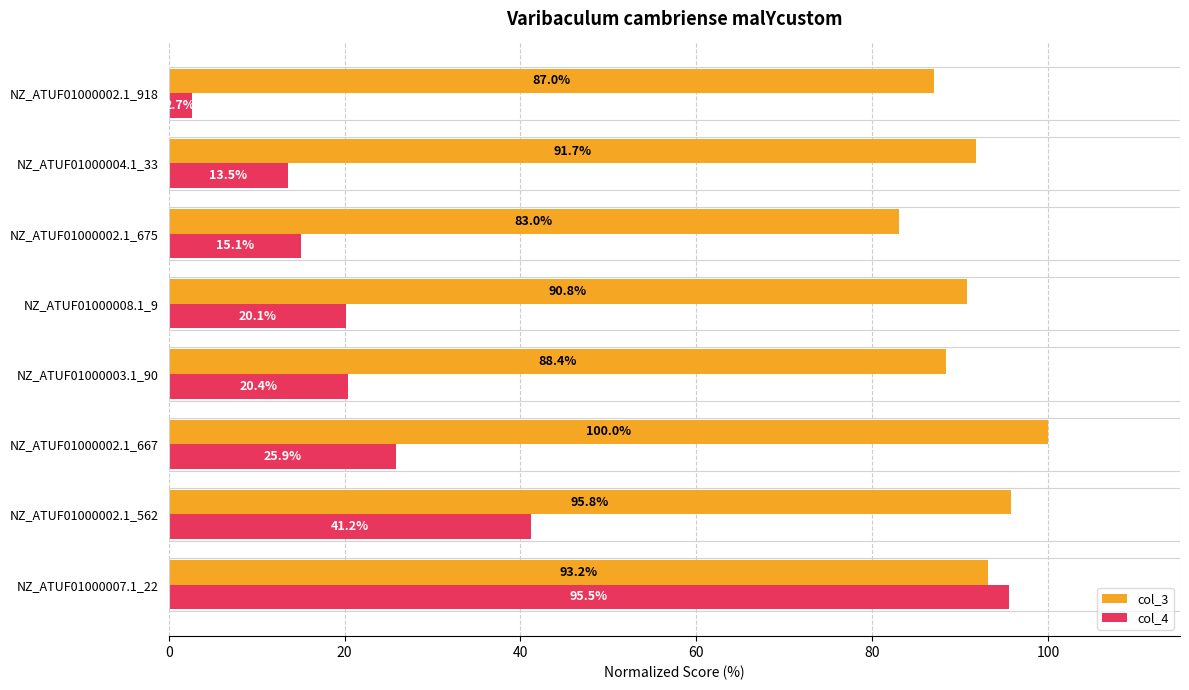

What is the difference between the maximum and minimum values in the col_3 series?

17.0